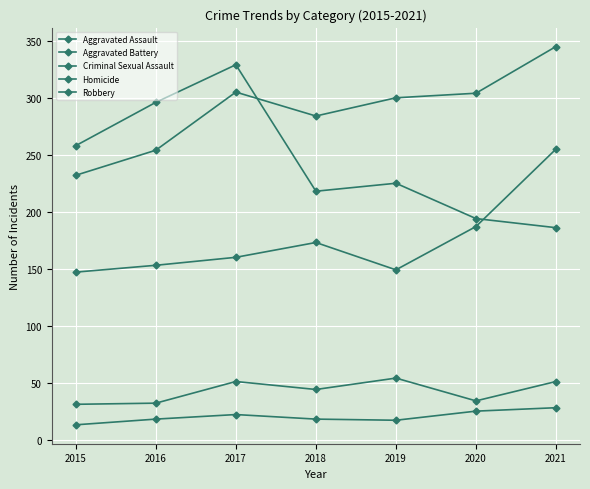

What is the difference between the maximum and minimum values in the Criminal Sexual Assault series?

23